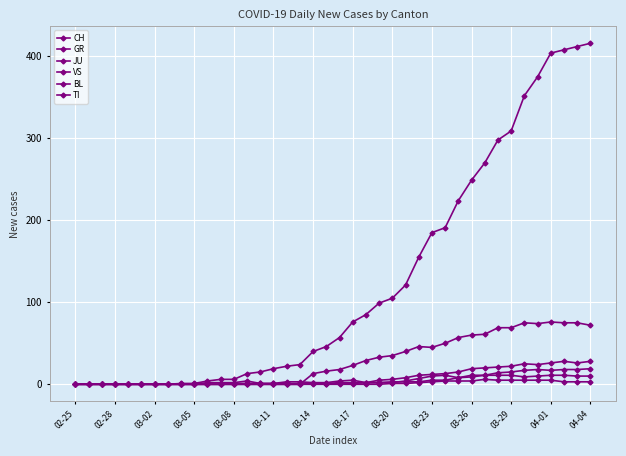

How many lines are shown in the chart?

6